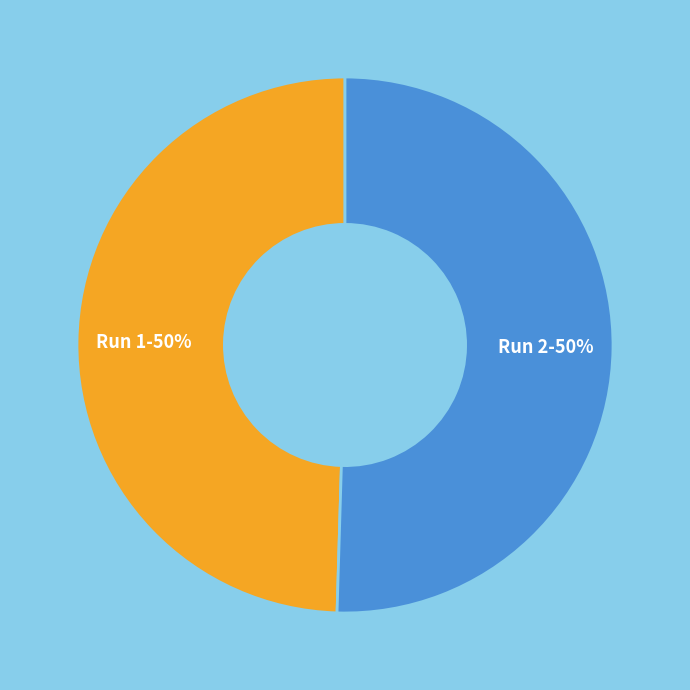

Combined, do Run 2-50% and Run 1-50% account for over 50%?

Yes